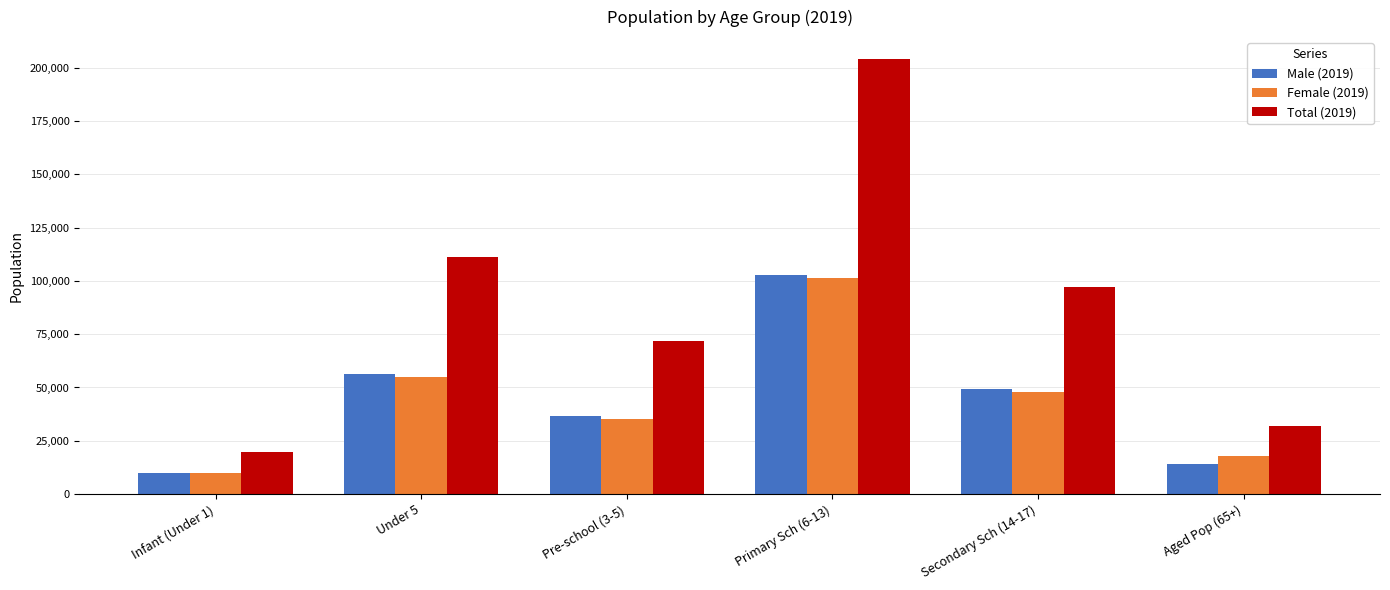

How many data points in Female (2019) are less than 47806?

3